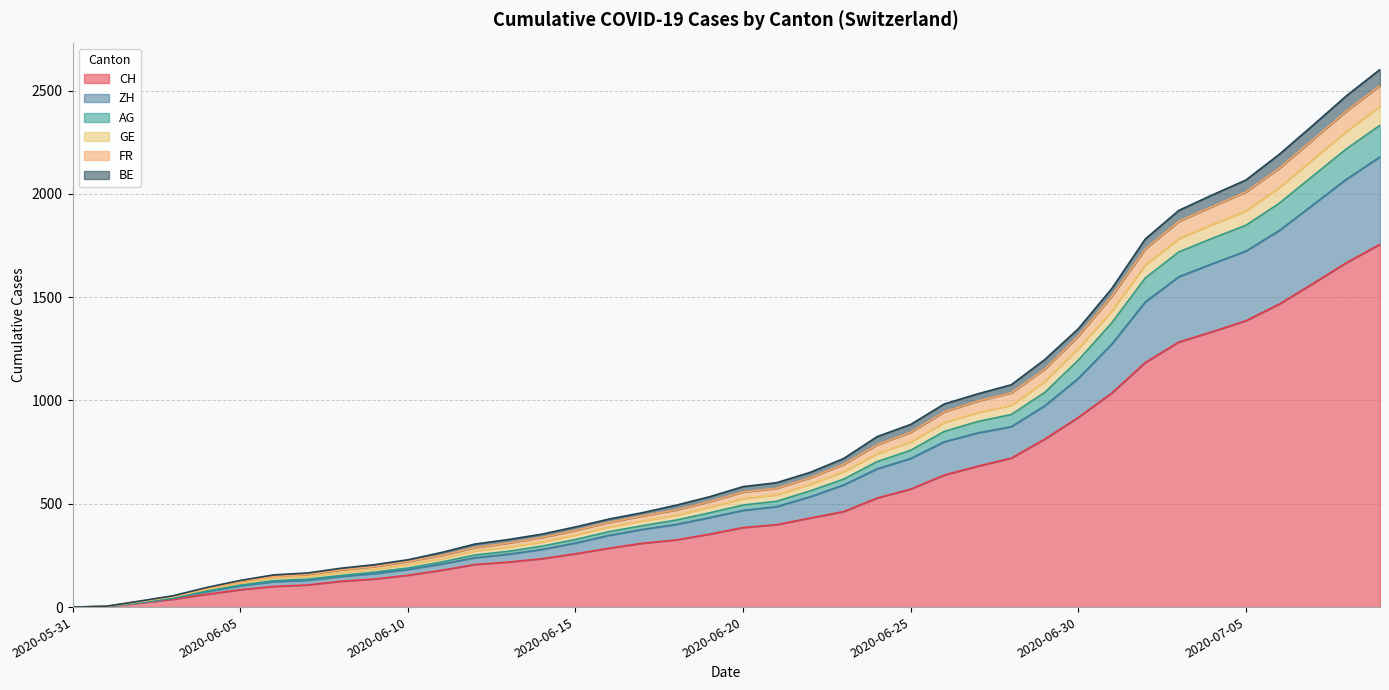

What is the maximum value for CH?

1756